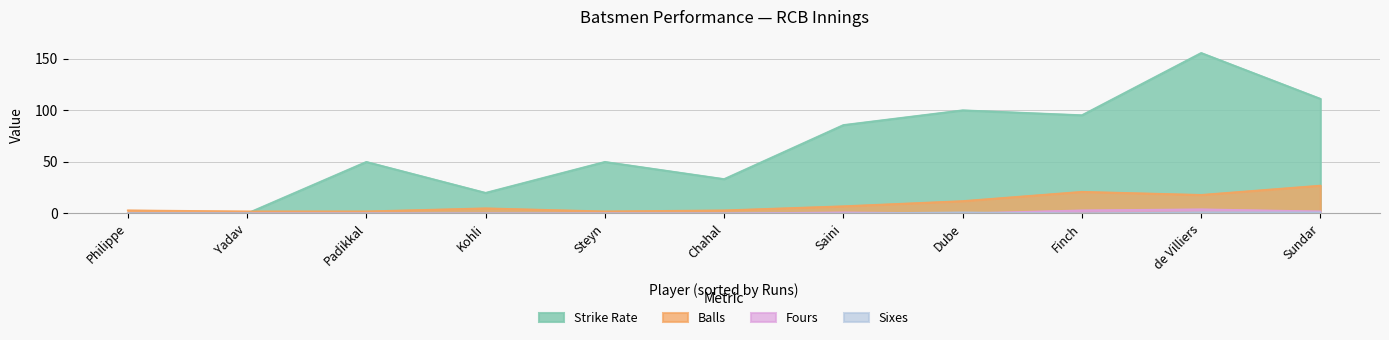

How many series are shown in this chart?

4